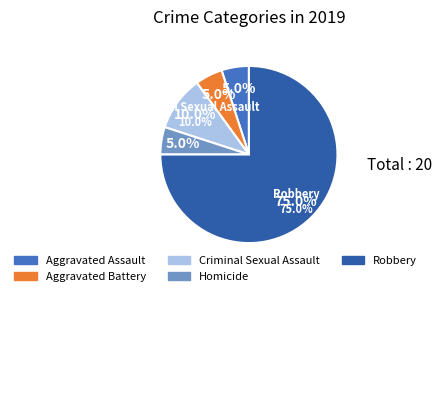

Combined, what portion of the pie is Robbery and Criminal Sexual Assault?

85.0%